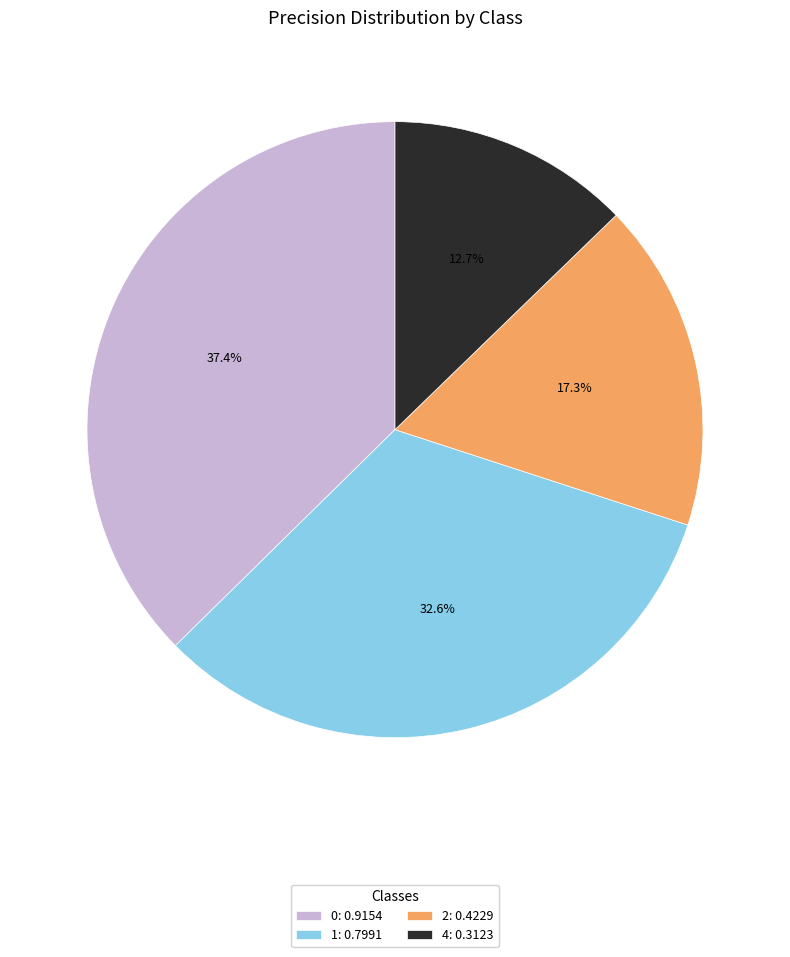

To the nearest percent, what percentage of the pie is 1?

33%